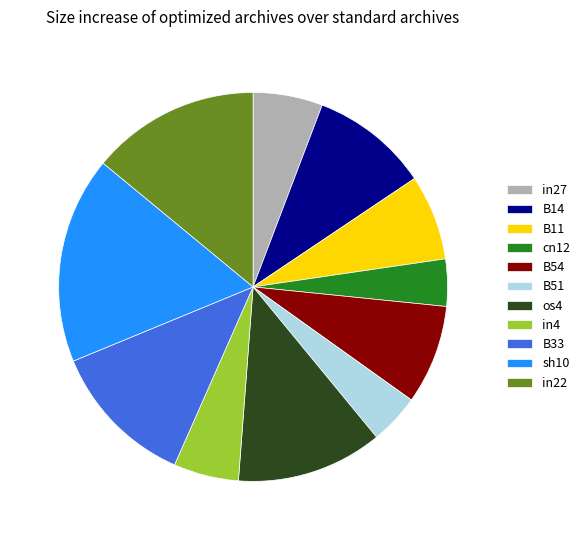

Combined, do sh10 and cn12 account for over 50%?

No